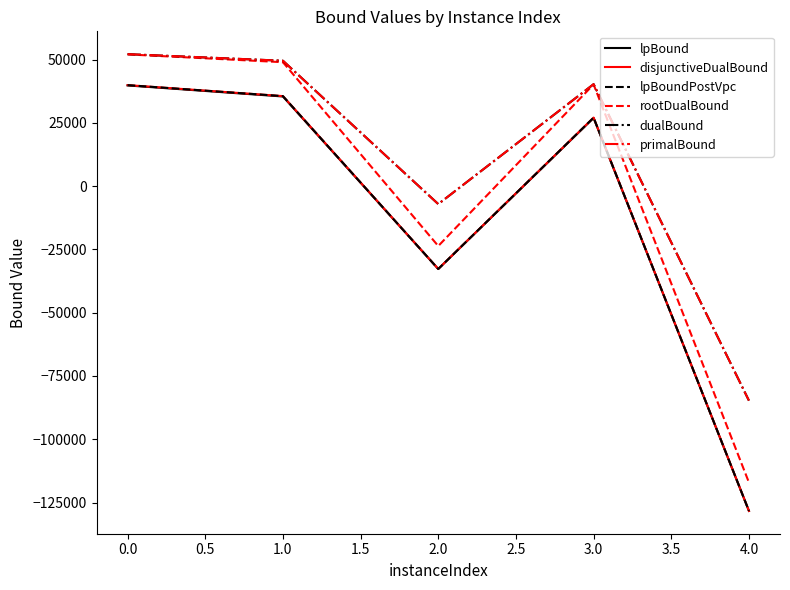

How many categories are shown in the chart?

5